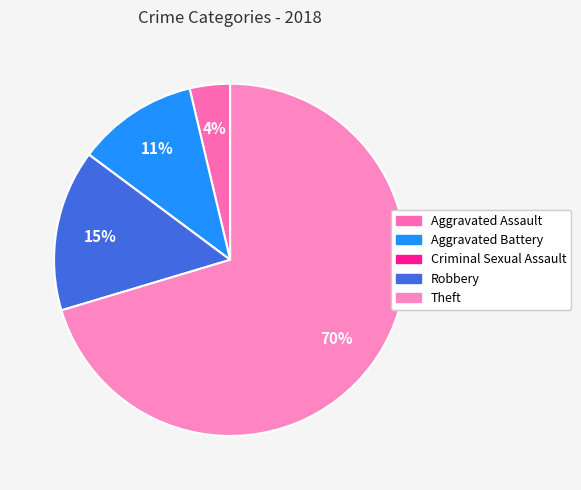

To the nearest percent, what percentage of the pie is Aggravated Assault?

4%